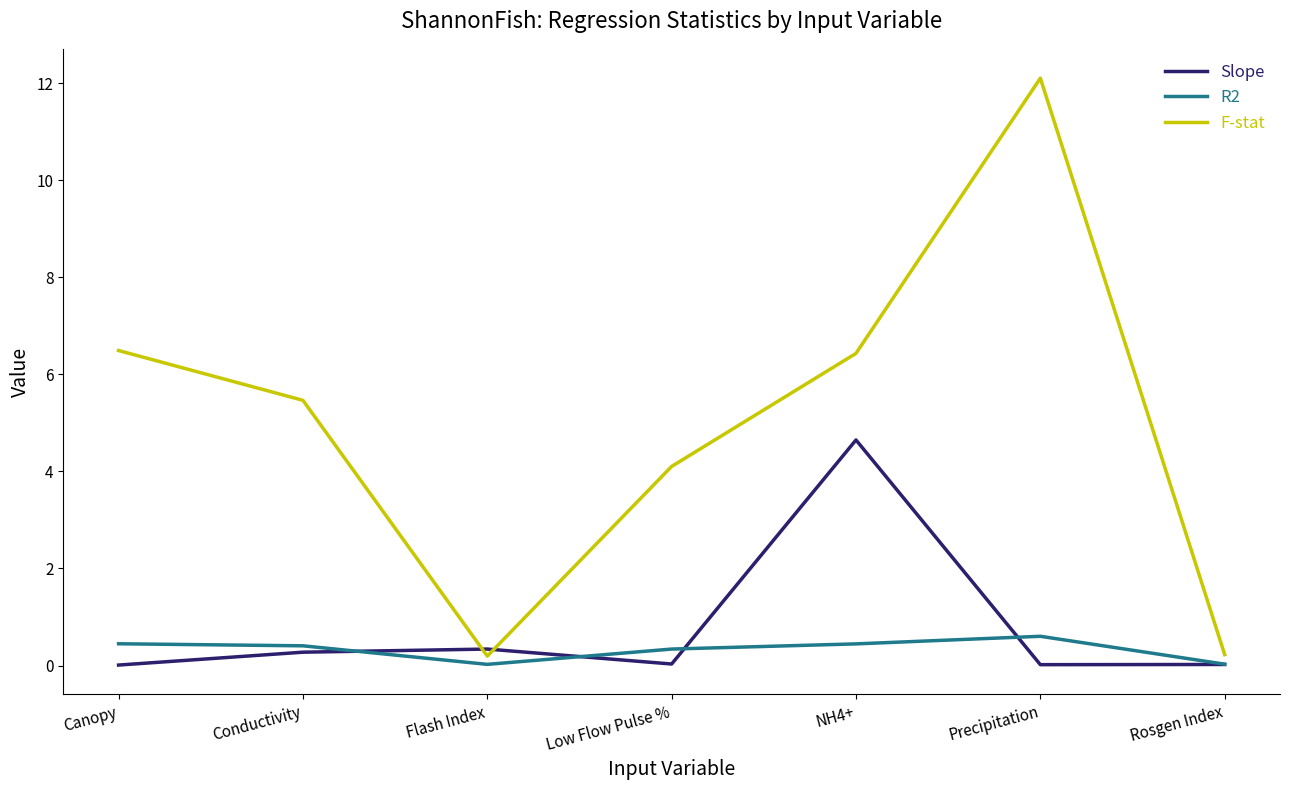

At Conductivity, list the series in order from smallest to largest.

Slope, R2, F-stat